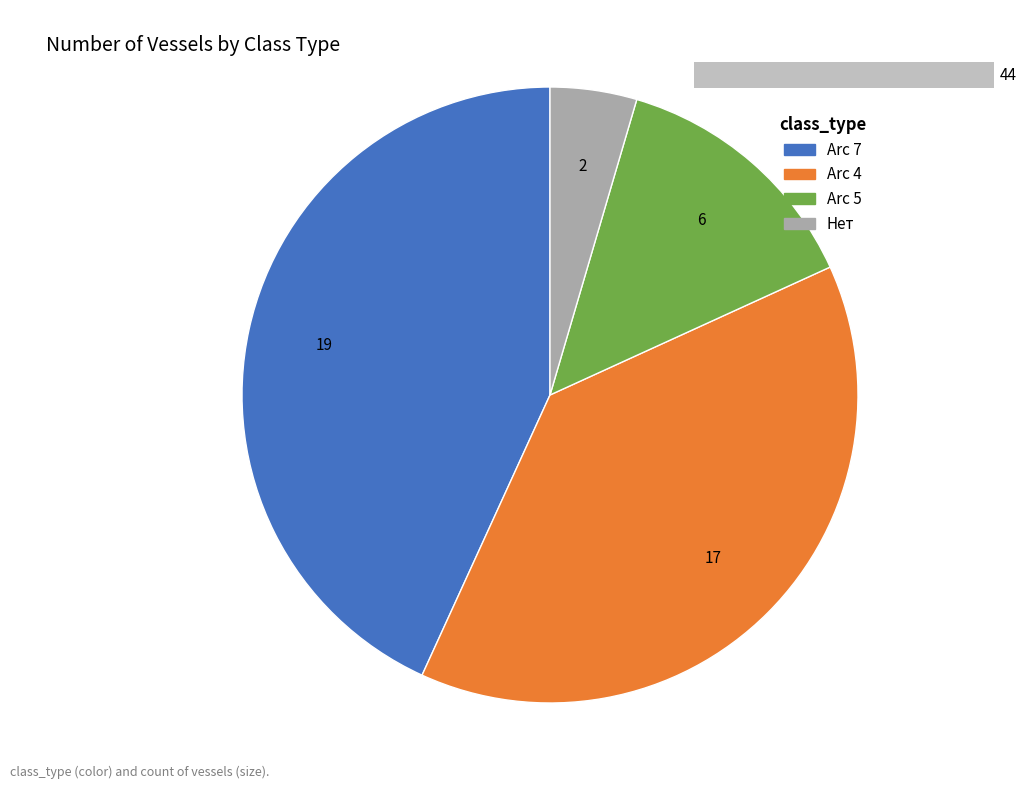

How many slices are in this pie chart?

4